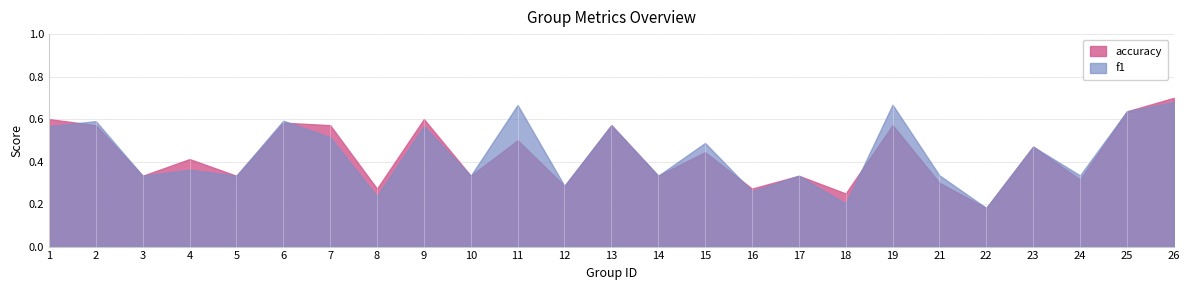

How many lines are shown in the chart?

2